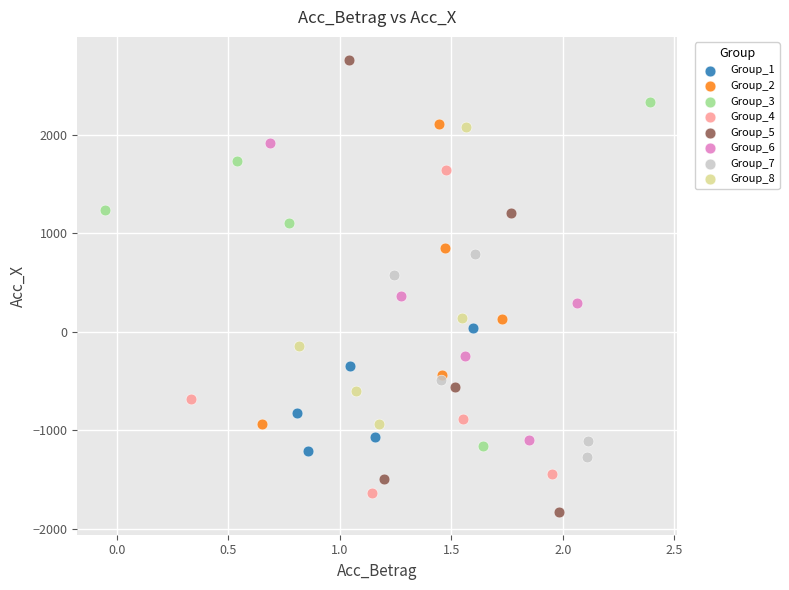

Which series has the largest Y range (max minus min)?

Group_5